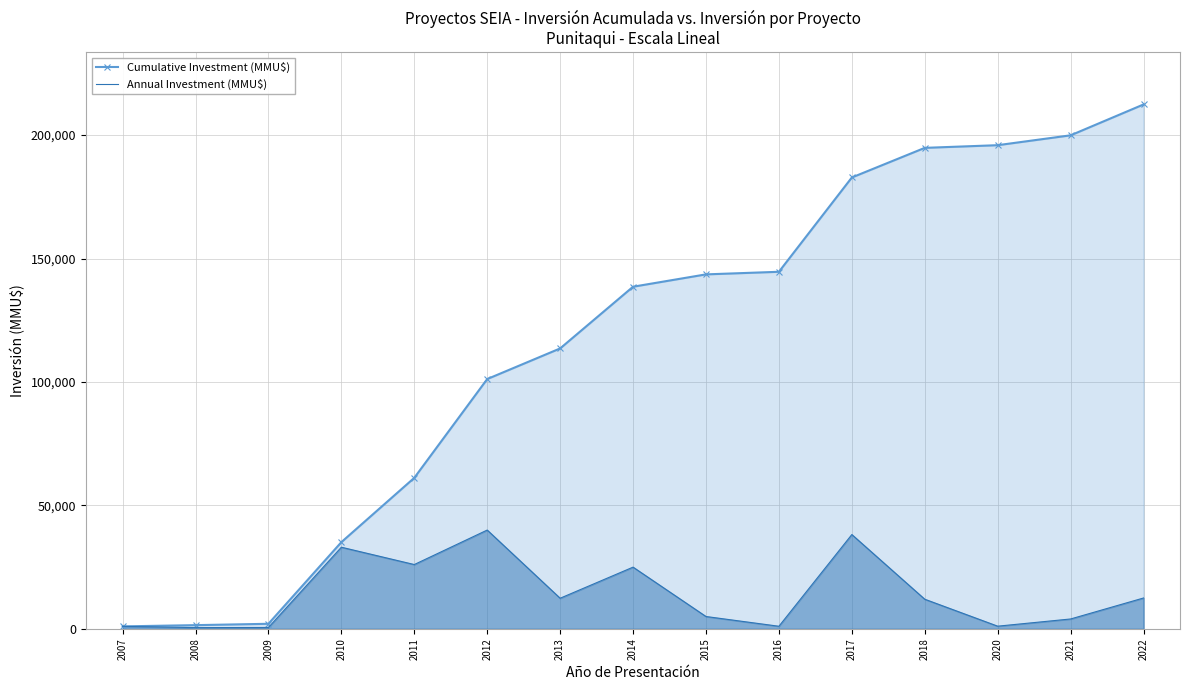

What is the difference between the maximum and minimum values in the Annual Investment (MMU$) series?

39520